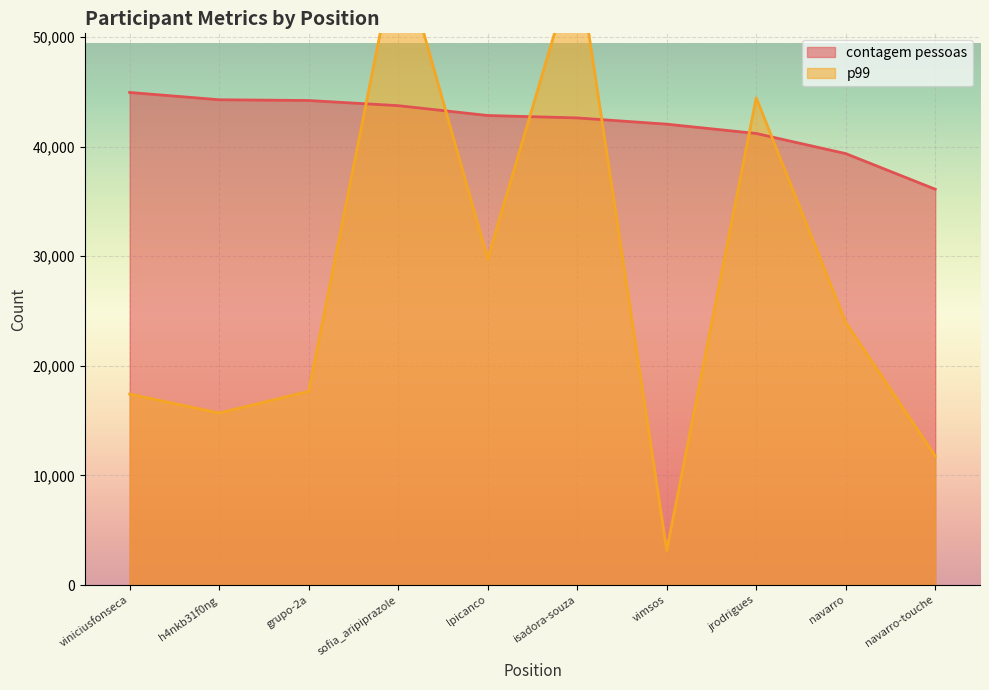

True or false: p99 has more than 1 points higher than both neighbors.

True